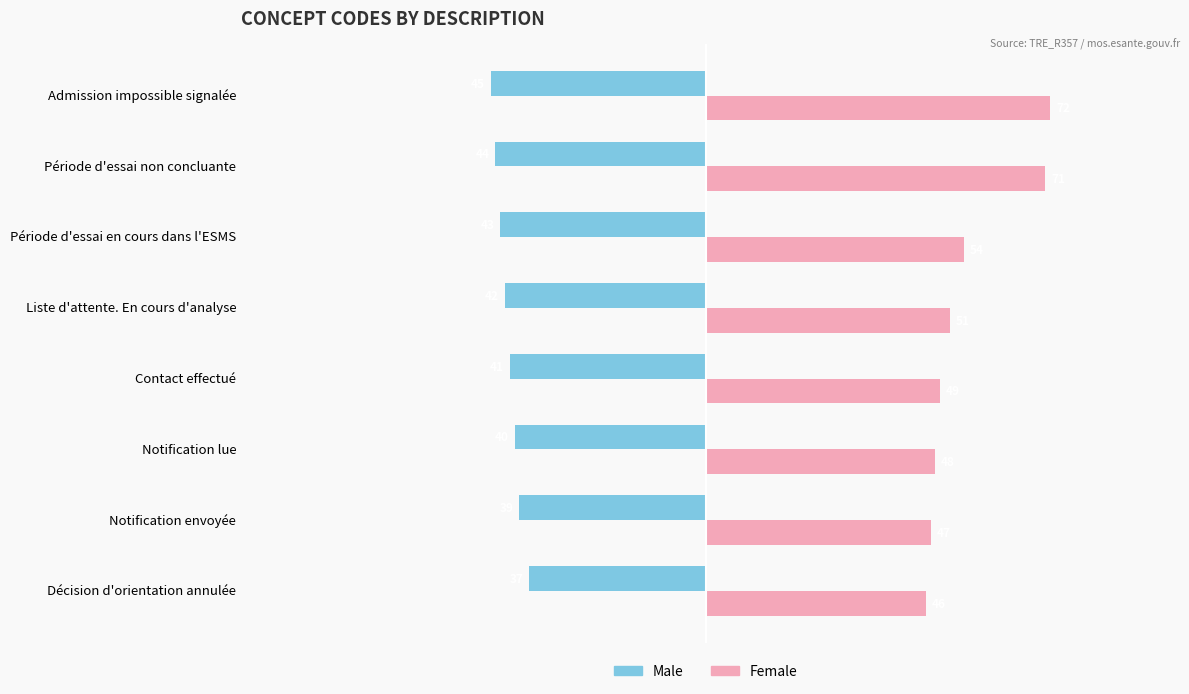

Rank the categories by Female value from highest to lowest.

Admission impossible signalée, Période d'essai non concluante, Période d'essai en cours dans l'ESMS, Liste d'attente. En cours d'analyse, Contact effectué, Notification lue, Notification envoyée, Décision d'orientation annulée